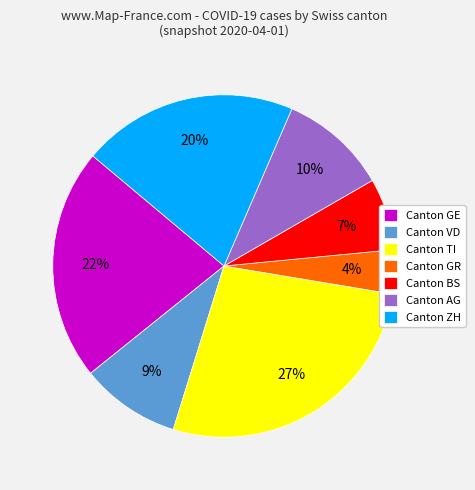

To the nearest percent, what is the average slice percentage?

14%